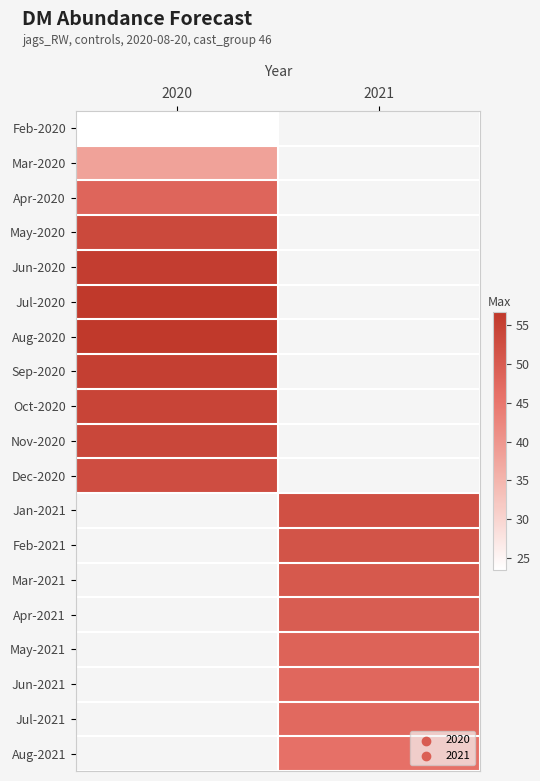

At how many categories does at least one series exceed 36?

2